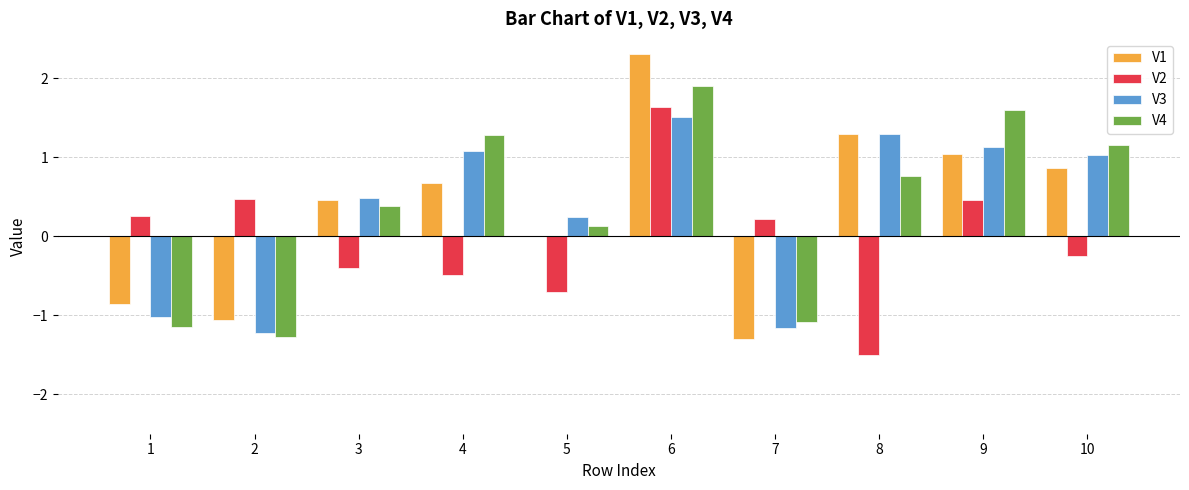

What is the total value across all series at 6?

7.4